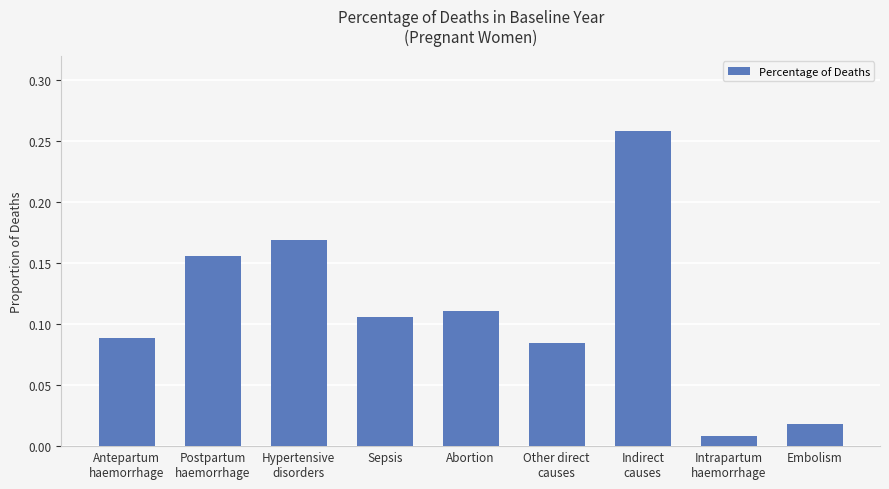

What is the sum of all values?

1.0